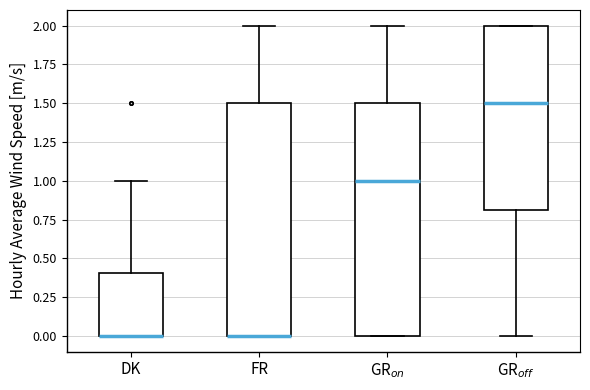

Where is the upper edge of the box for GR$_{off}$ on the y-axis? The values are not printed on the chart, so give them approximately, as read against the axis.

2.0